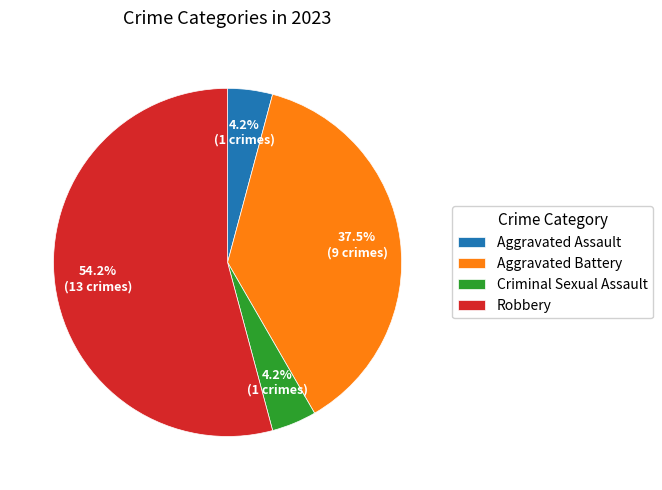

Which category has the biggest portion of the pie?

Robbery